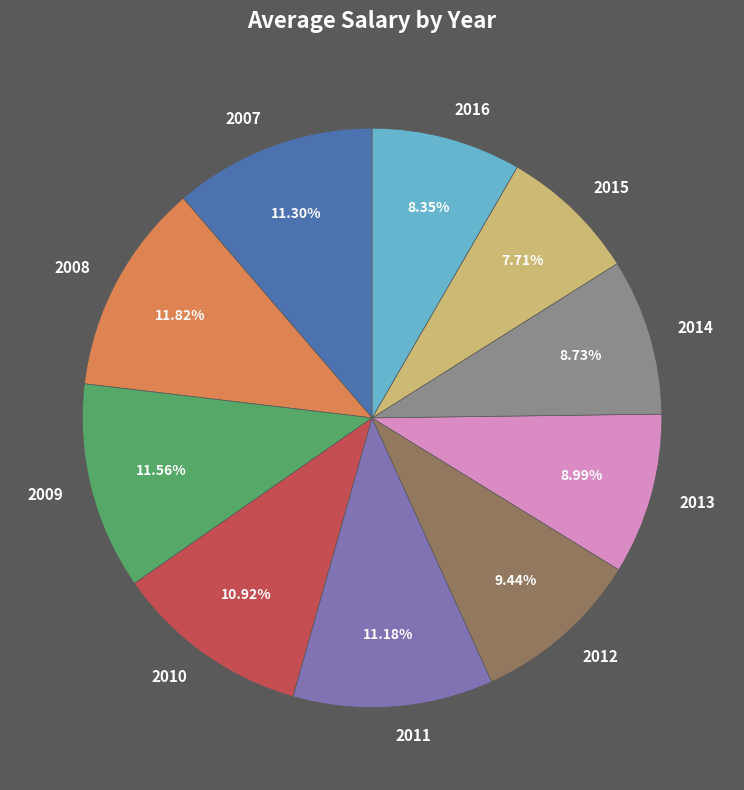

To the nearest percent, what percentage of the pie is 2012?

9%